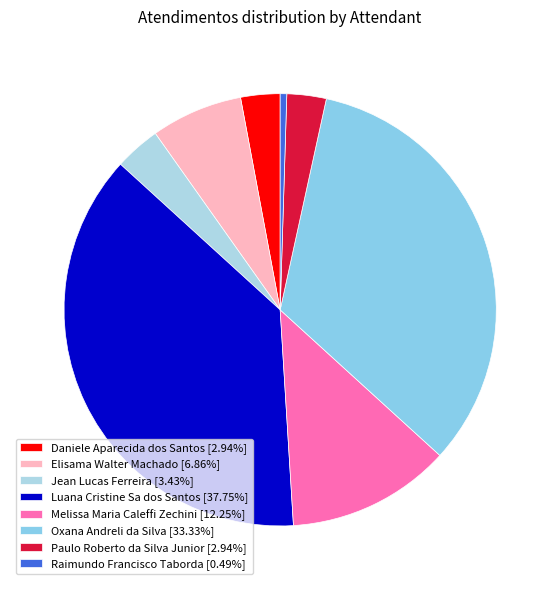

The Paulo Roberto da Silva Junior slice represents 3% of the pie. True or false?

True